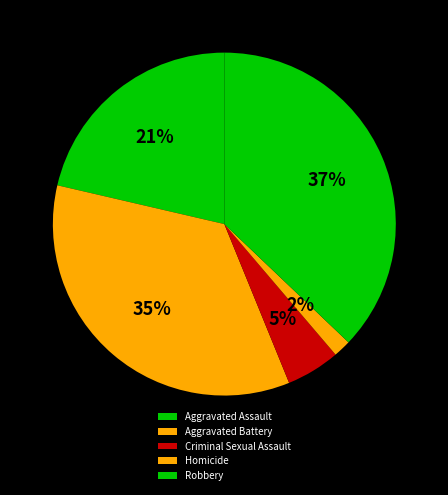

Count the number of slices in the pie.

5